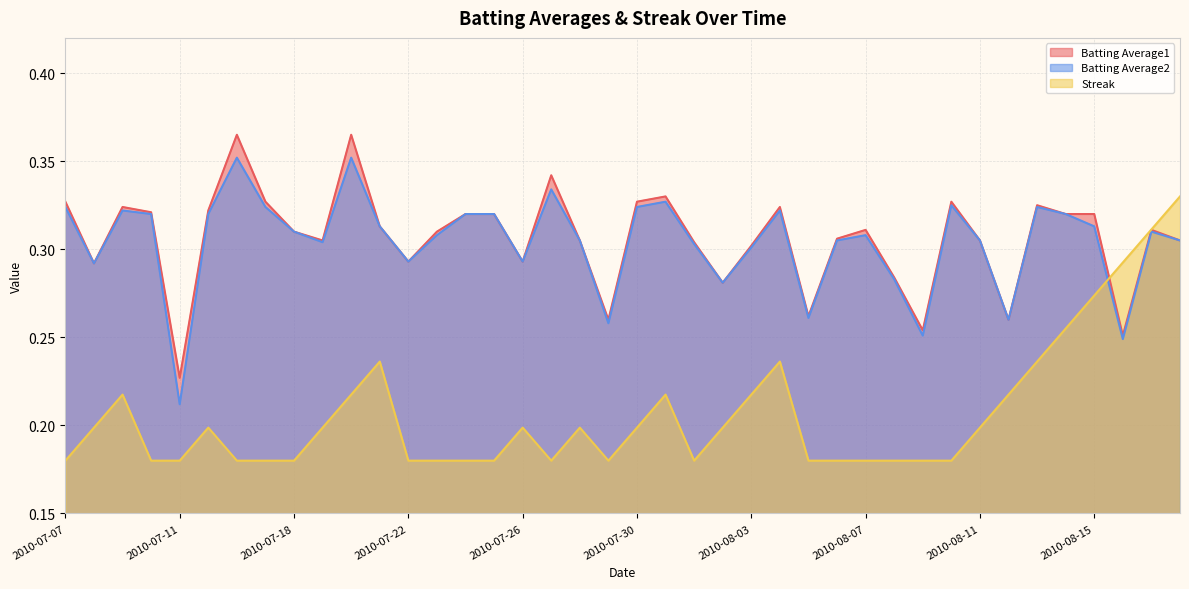

Is it true that Batting Average2 equals 0.3 at 2010-08-17?

True